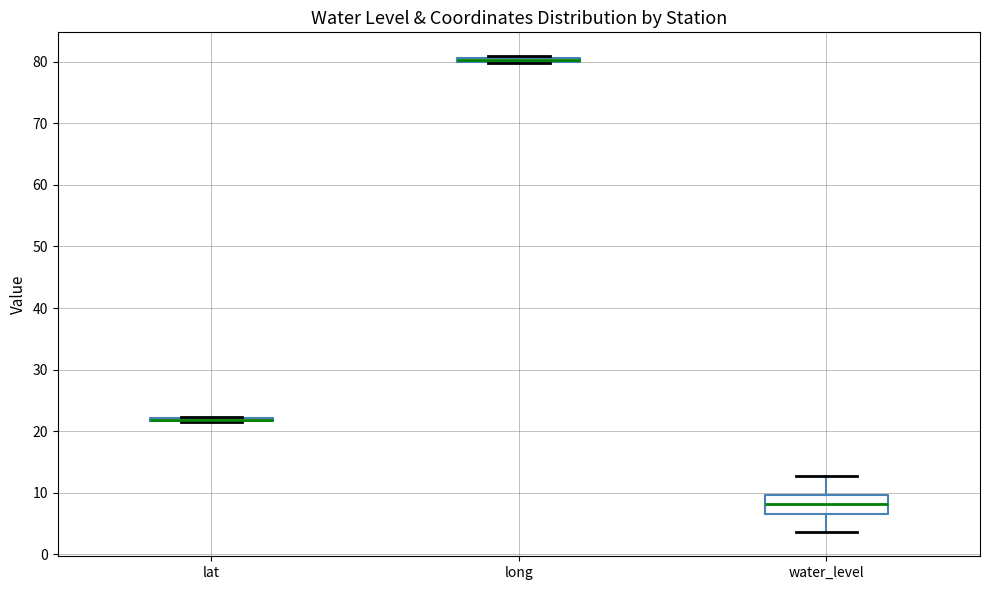

Which box is the tallest, from its lower edge to its upper edge?

water_level